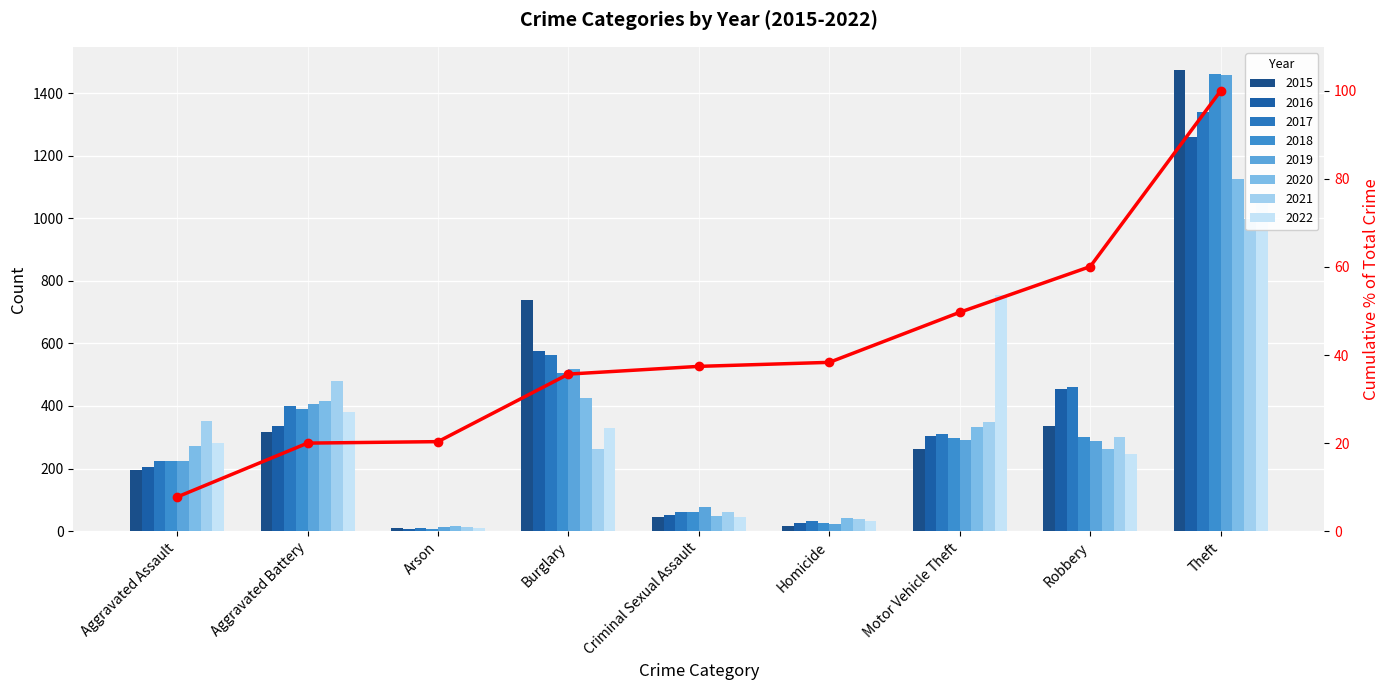

What is the sum of the values at Robbery and Burglary?

95.7